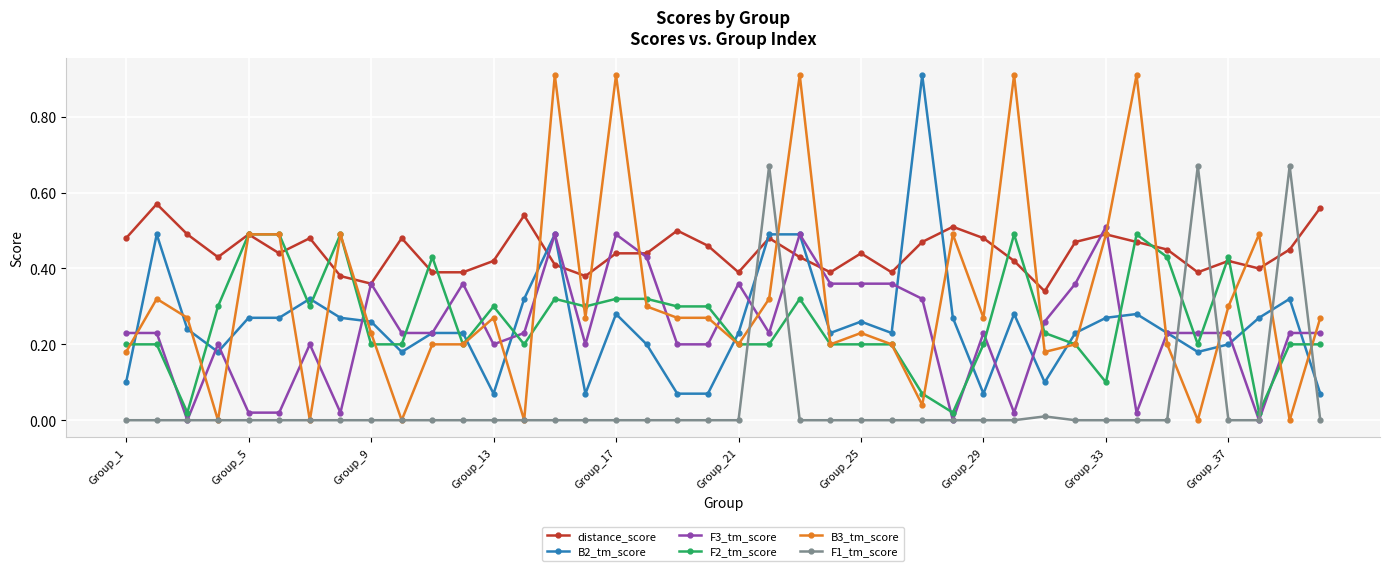

Which series ends up on top after the final intersection of B2_tm_score and B3_tm_score?

B3_tm_score